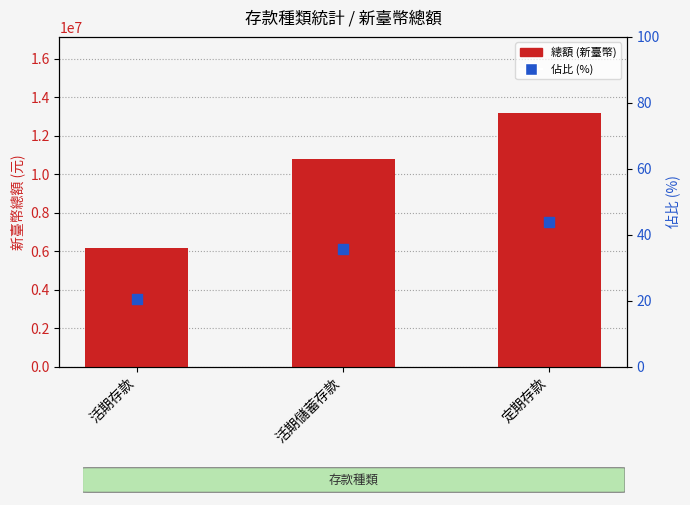

Is the value of 佔比 (%) at 定期存款 greater than the value of 總額 (新臺幣) at 活期存款?

No